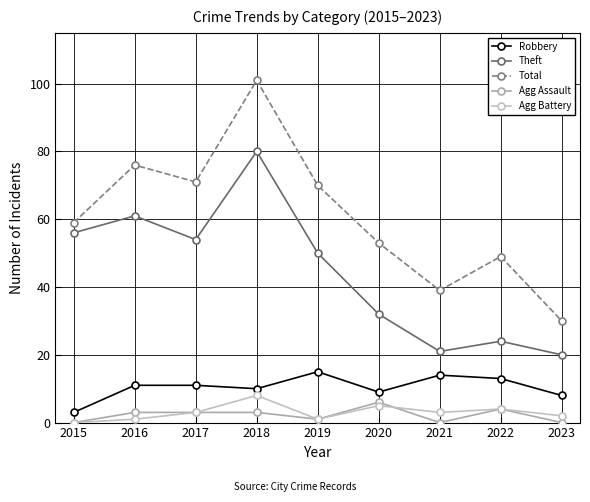

How many interior local valleys does the Agg Assault series have?

2